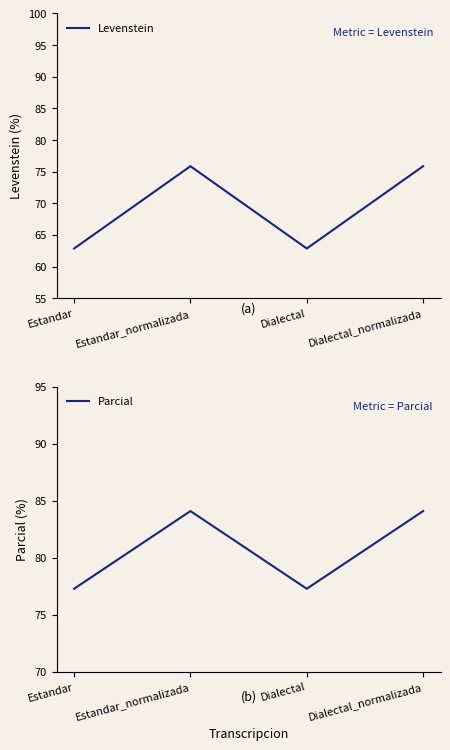

Reading left to right, transcribe all the data shown in this chart.

Levenstein: Estandar=62.9	Estandar_normalizada=75.9	Dialectal=62.9	Dialectal_normalizada=75.9
Parcial: Estandar=77.3	Estandar_normalizada=84.1	Dialectal=77.3	Dialectal_normalizada=84.1